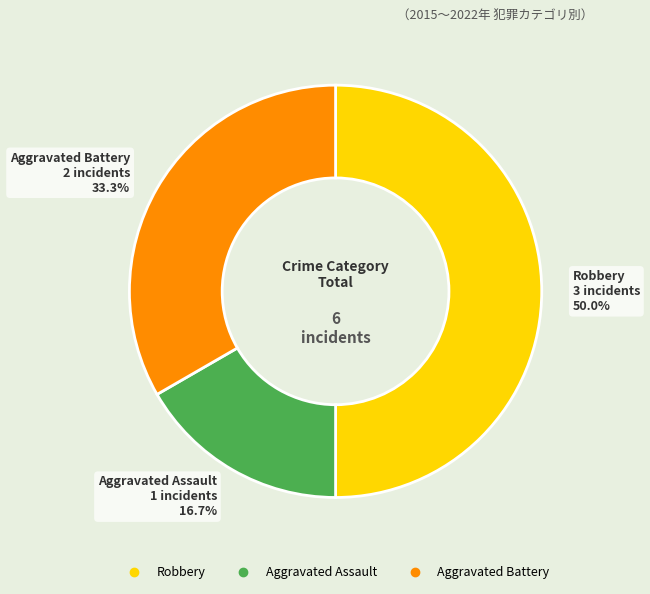

How many slices are in this pie chart?

3